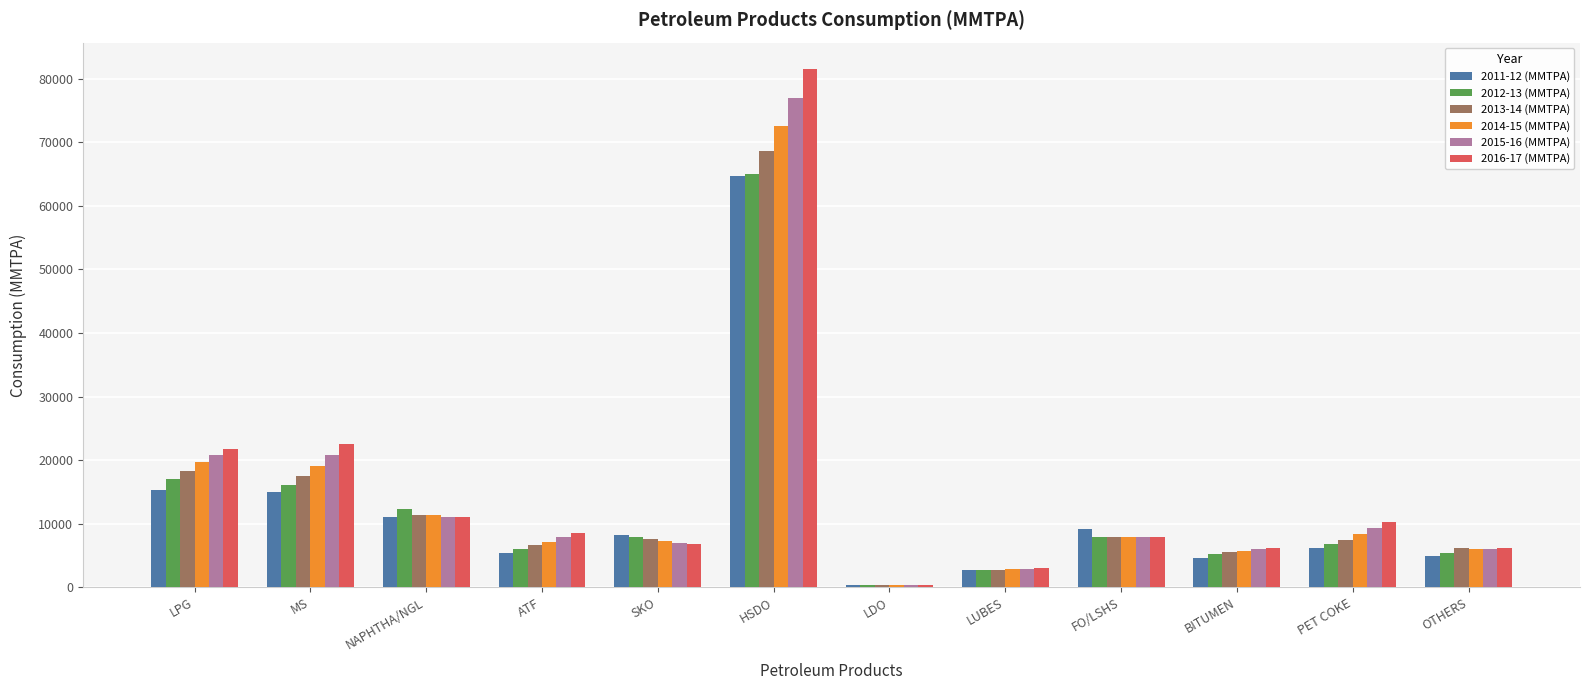

Which category has the lowest value across all series?

LDO